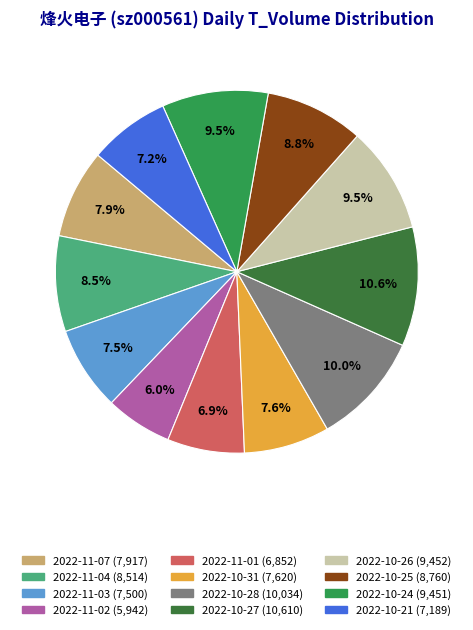

True or false: 2022-11-02 accounts for 13% of the total.

False